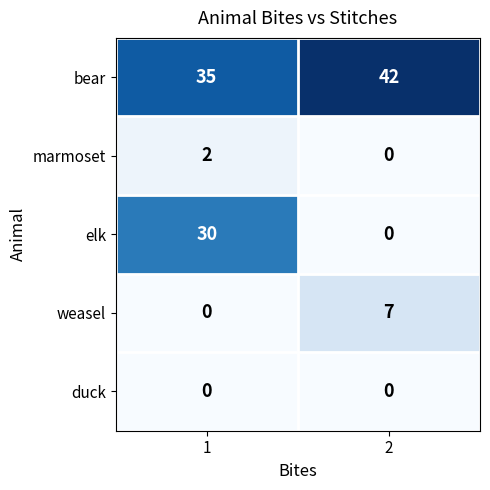

Count the number of data series in this chart.

5